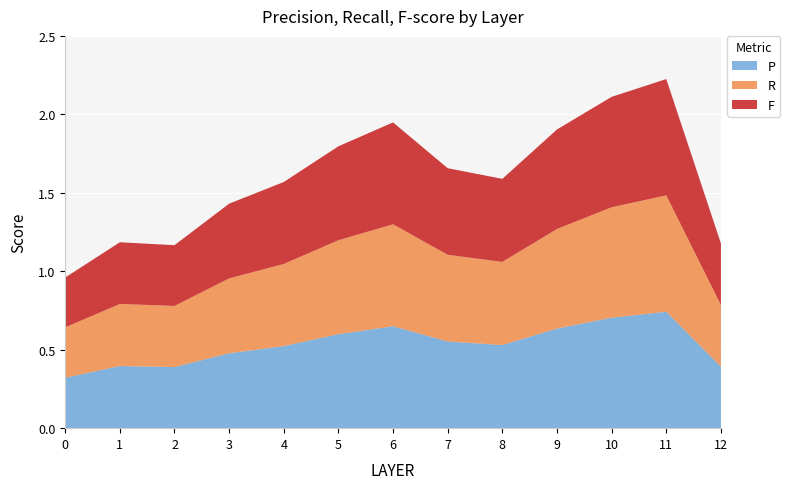

Reading left to right, extract all data points from this chart.

P: 0=0.3	1=0.4	2=0.4	3=0.5	4=0.5	5=0.6	6=0.6	7=0.6	8=0.5	9=0.6	10=0.7	11=0.7	12=0.4
R: 0=0.3	1=0.4	2=0.4	3=0.5	4=0.5	5=0.6	6=0.6	7=0.6	8=0.5	9=0.6	10=0.7	11=0.7	12=0.4
F: 0=0.3	1=0.4	2=0.4	3=0.5	4=0.5	5=0.6	6=0.6	7=0.6	8=0.5	9=0.6	10=0.7	11=0.7	12=0.4